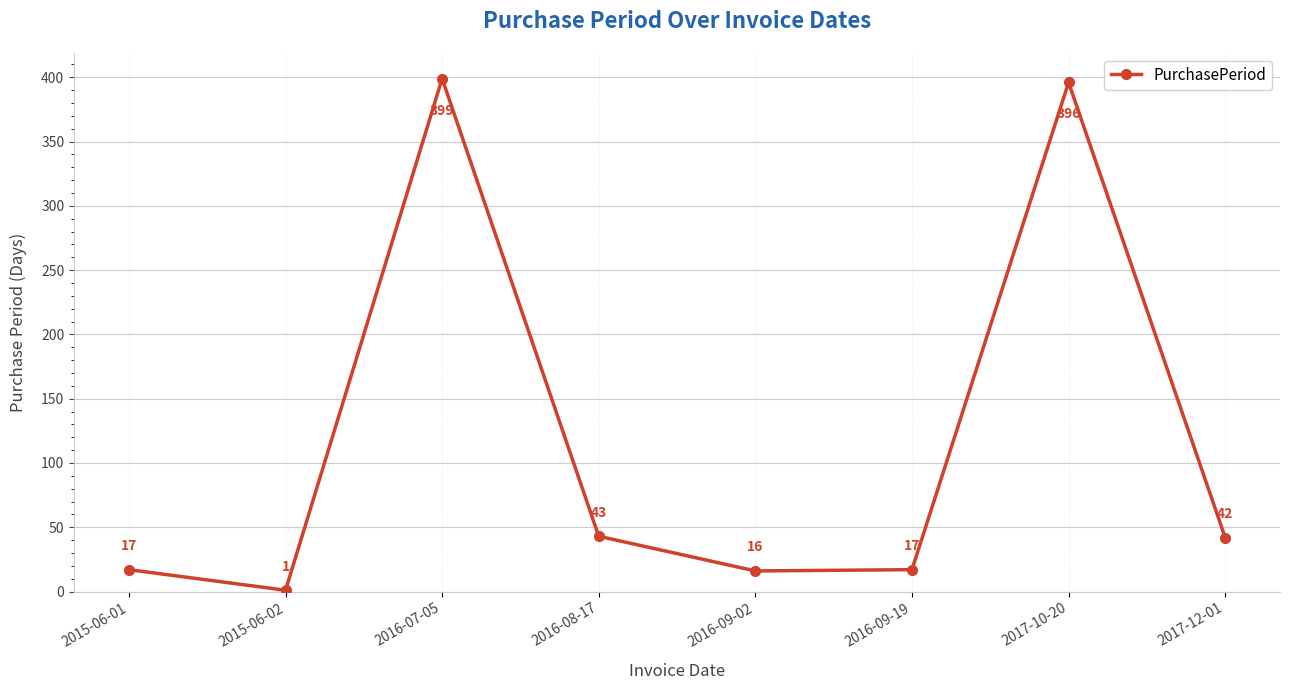

What is the difference between the values at 2016-07-05 and 2017-10-20?

3